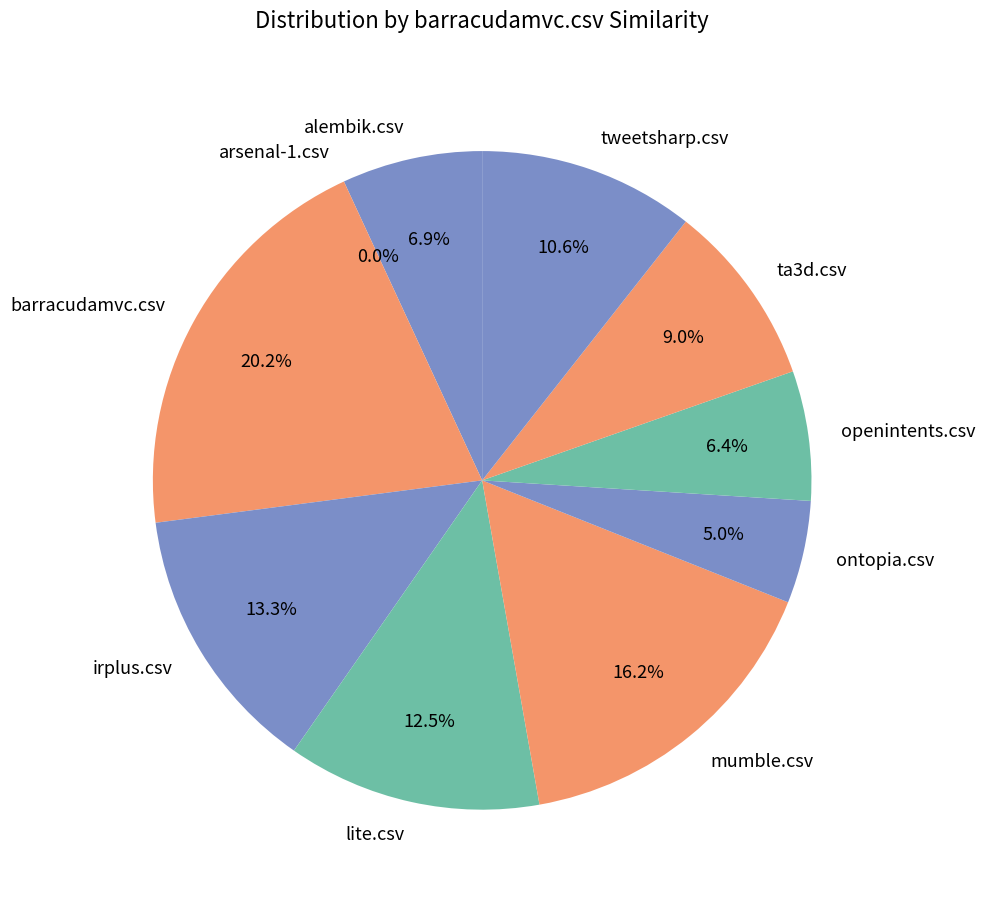

Which has a higher value, openintents.csv or irplus.csv?

irplus.csv